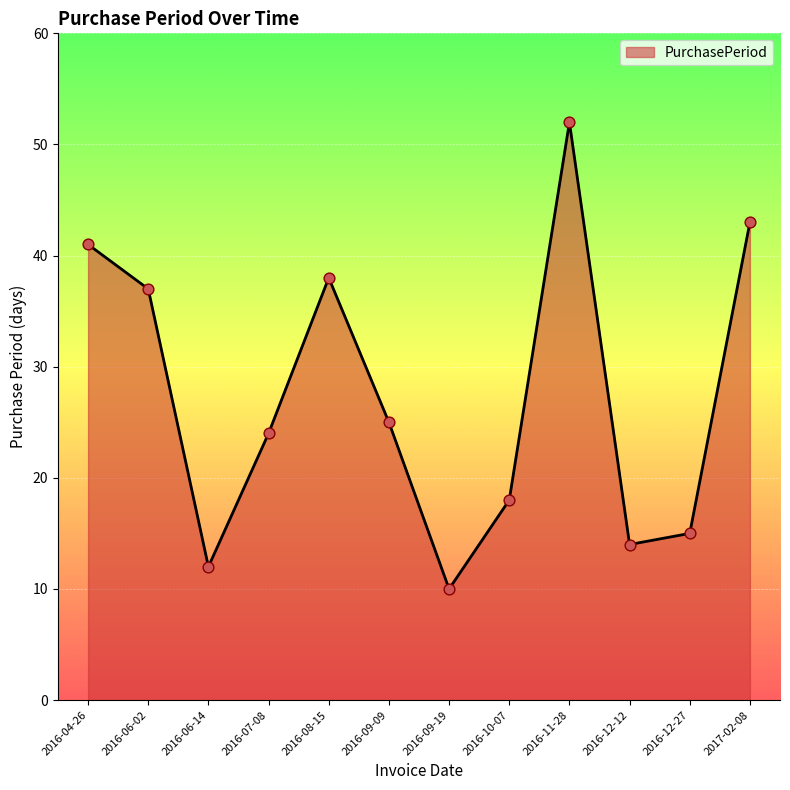

Which has a higher value, 2016-10-07 or 2016-08-15?

2016-08-15